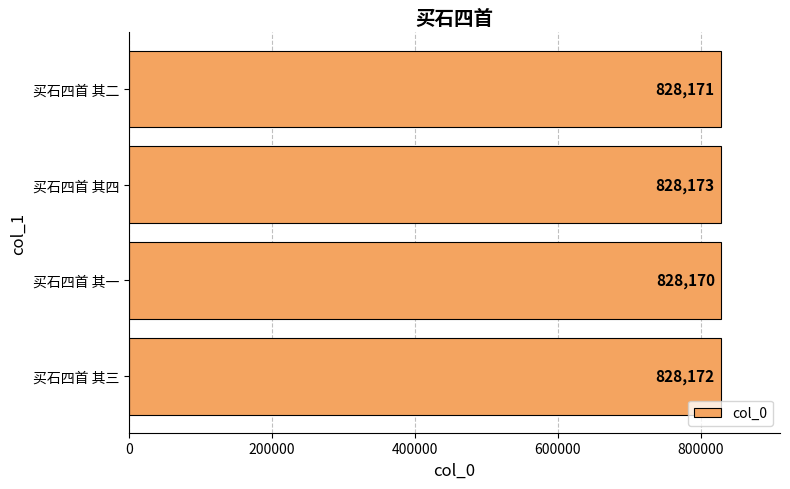

Reading bottom to top, list all the values displayed in this chart.

买石四首 其三=828172	买石四首 其一=828170	买石四首 其四=828173	买石四首 其二=828171